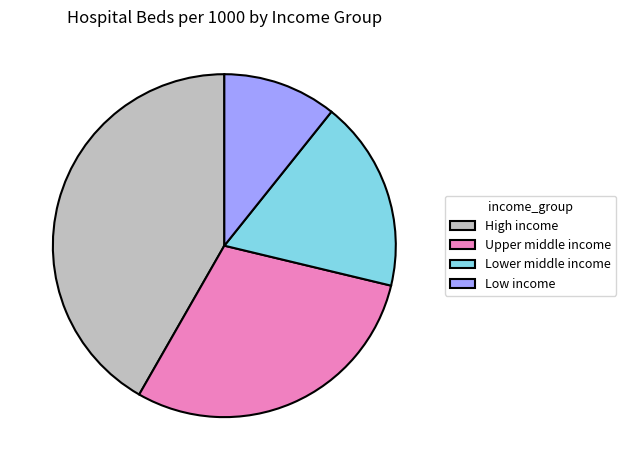

Do Lower middle income and High income together represent more than half of the pie?

Yes